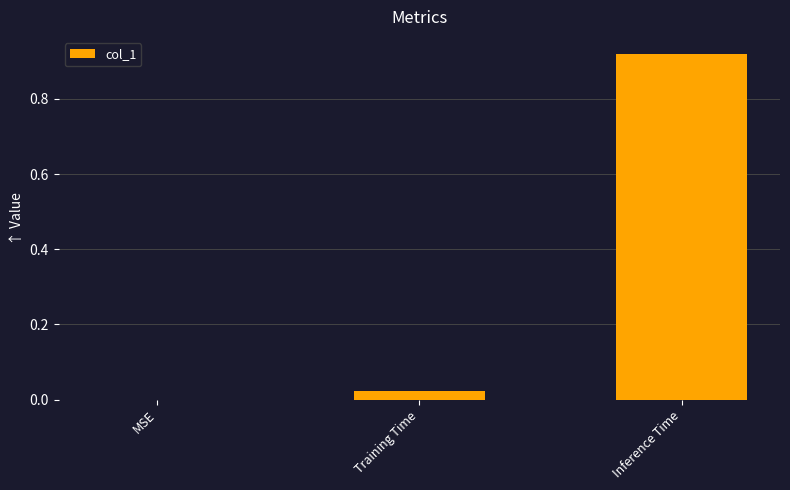

Which label corresponds to the largest value in the chart?

Inference Time